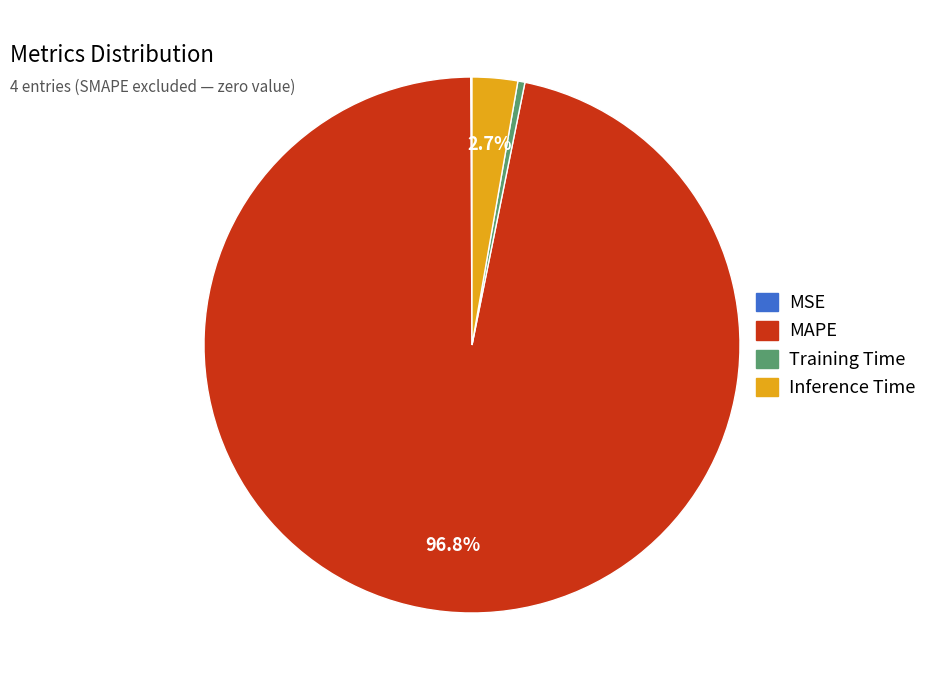

What is the largest slice in the pie chart?

MAPE